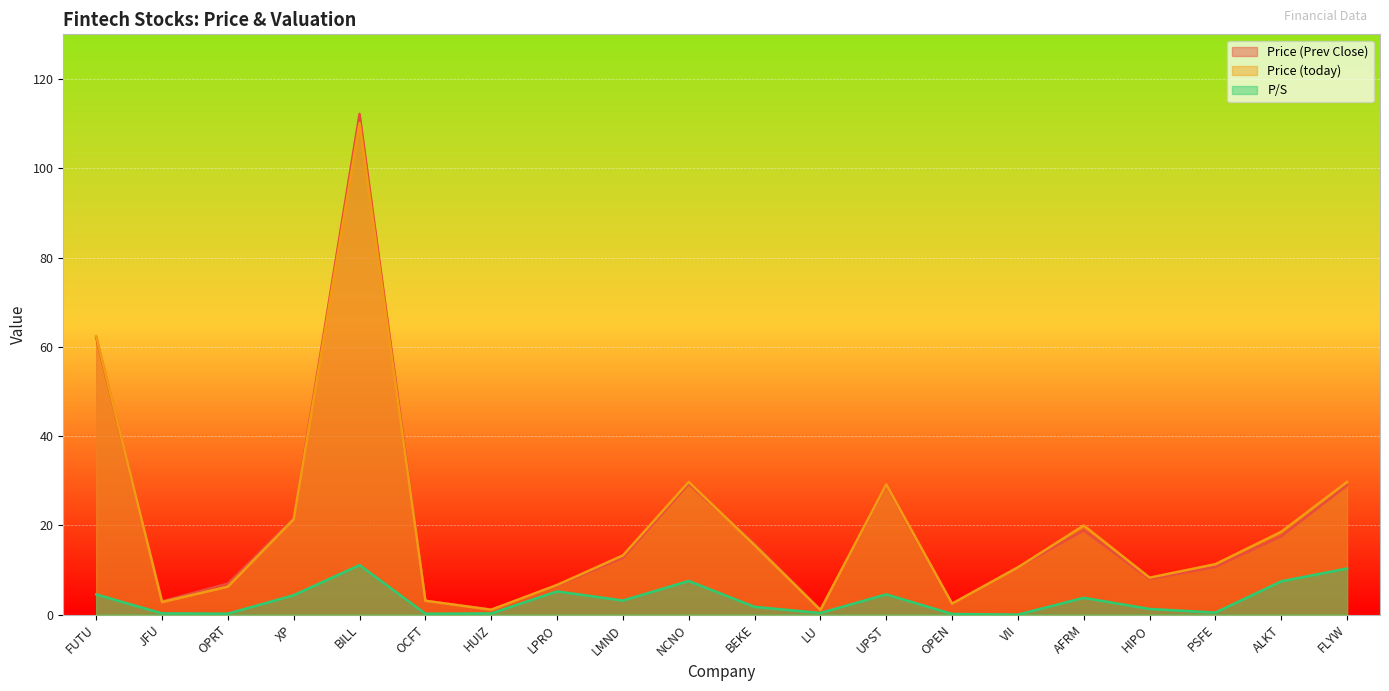

The value of Price (today) at FUTU is 62.4. True or false?

True